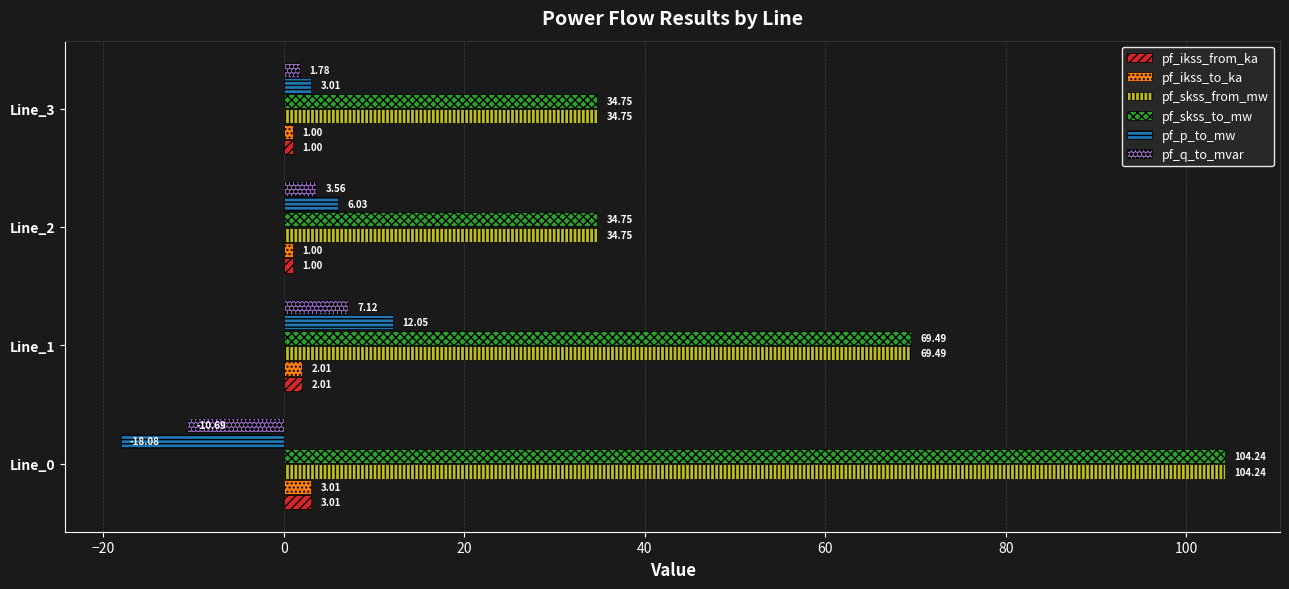

What is the total value across all series at Line_3?

76.3